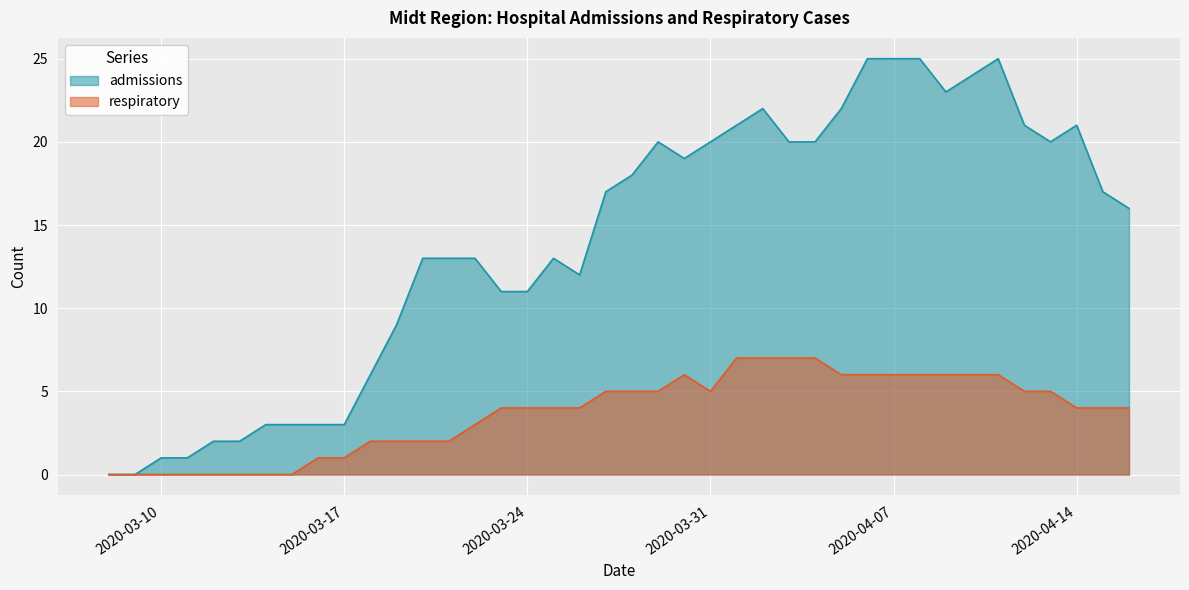

At which category does the chart reach its minimum across all series?

2020-03-08